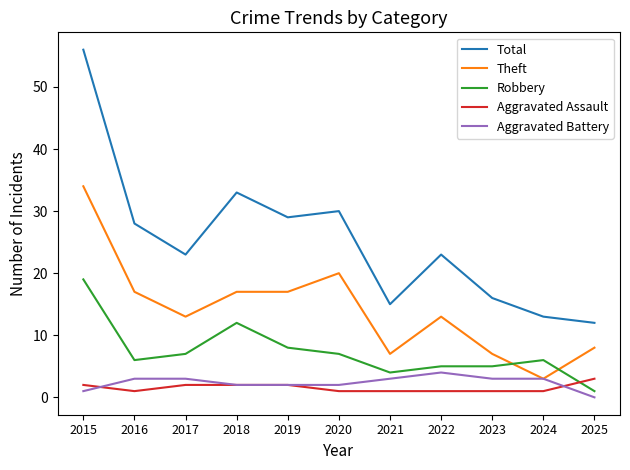

True or false: Aggravated Battery has a value of 1 at 2023.

False